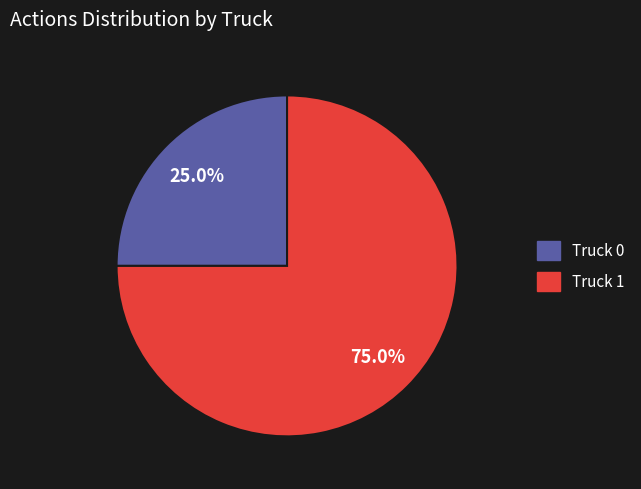

How many slices are in this pie chart?

2